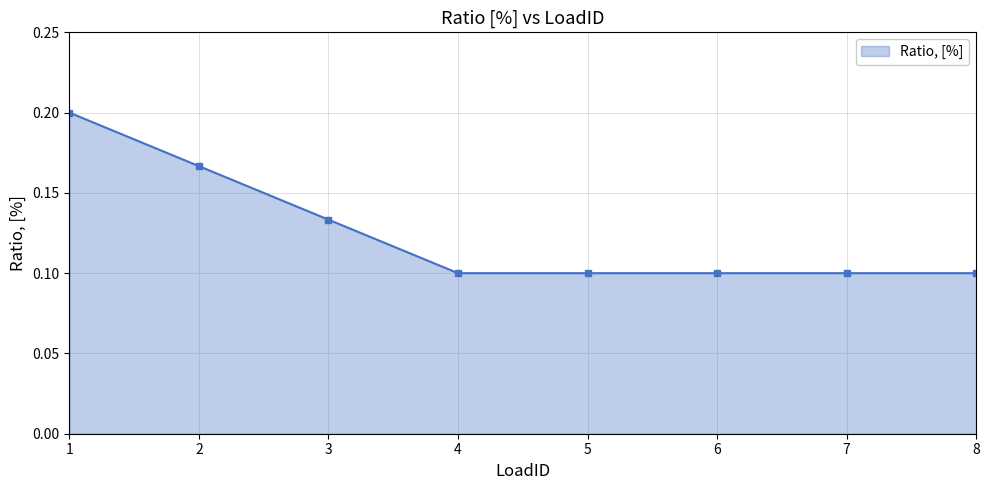

True or false: the data shows 0.1 at 8.

True